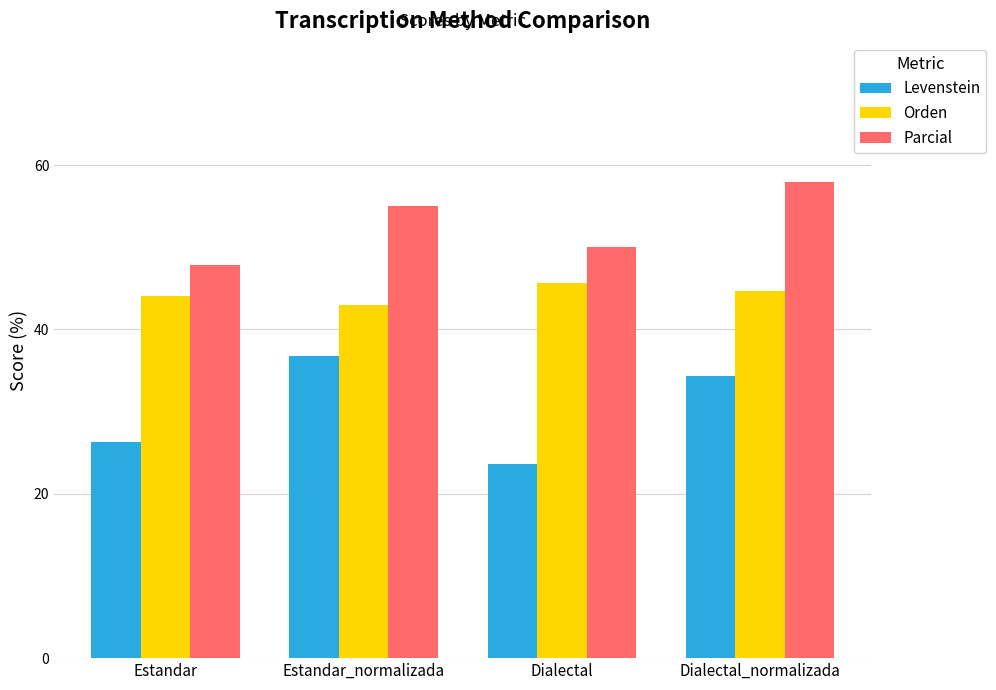

The Parcial series shows 83.2 at Estandar_normalizada. True or false?

False